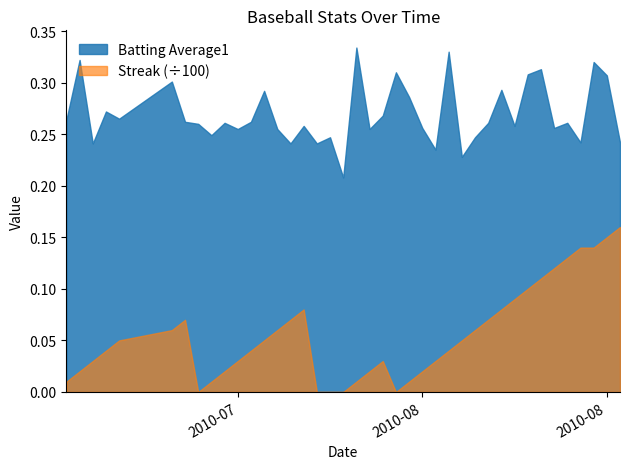

Rank the series by their maximum value, from lowest to highest.

Streak (÷100), Batting Average1